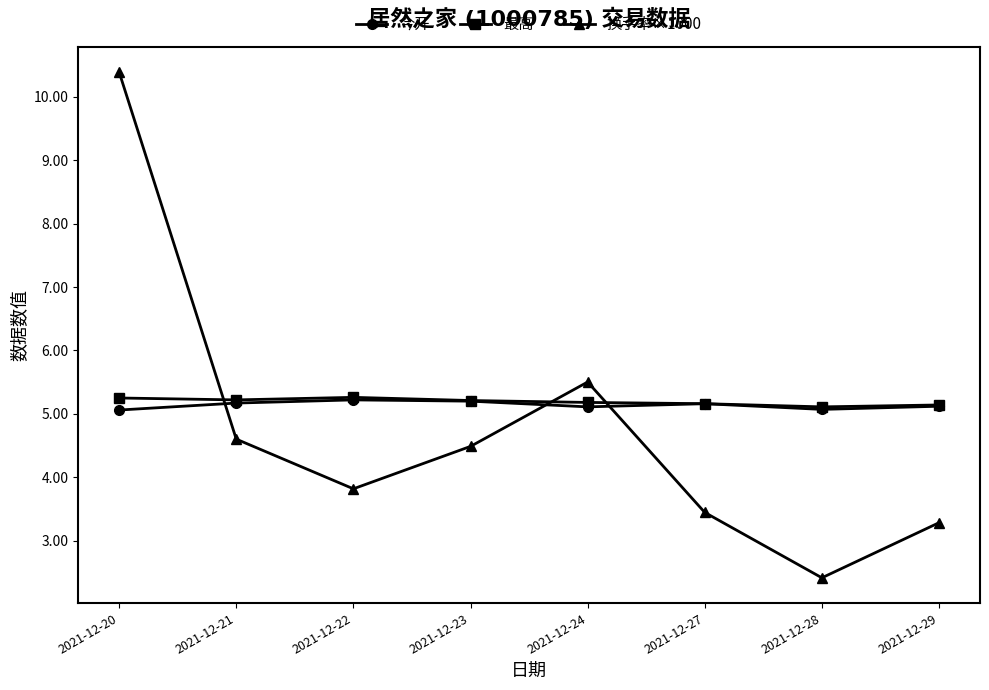

Read the 换手率×1000 value at 2021-12-23.

4.5